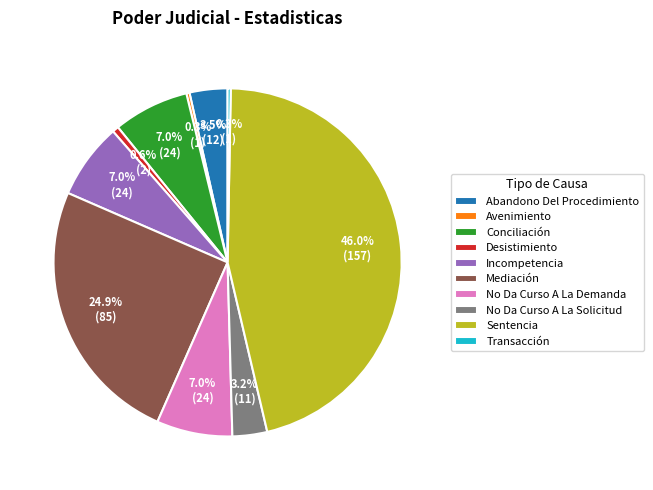

What percentage is the Sentencia slice, to the nearest percent?

46%